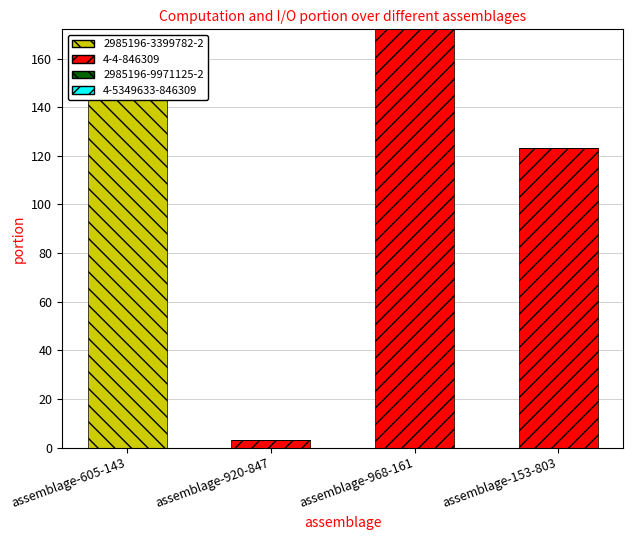

Reading right to left, transcribe all the data shown in this chart.

2985196-3399782-2: assemblage-153-803=0	assemblage-968-161=0	assemblage-920-847=0	assemblage-605-143=146
4-4-846309: assemblage-153-803=123	assemblage-968-161=172	assemblage-920-847=3	assemblage-605-143=0
2985196-9971125-2: assemblage-153-803=0	assemblage-968-161=0	assemblage-920-847=0	assemblage-605-143=10